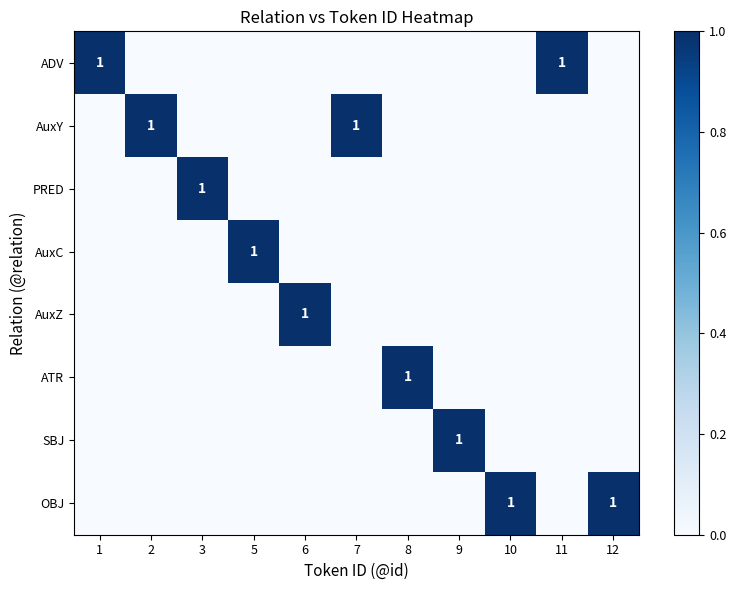

True or false: ADV has a value of 2 at 1.

False